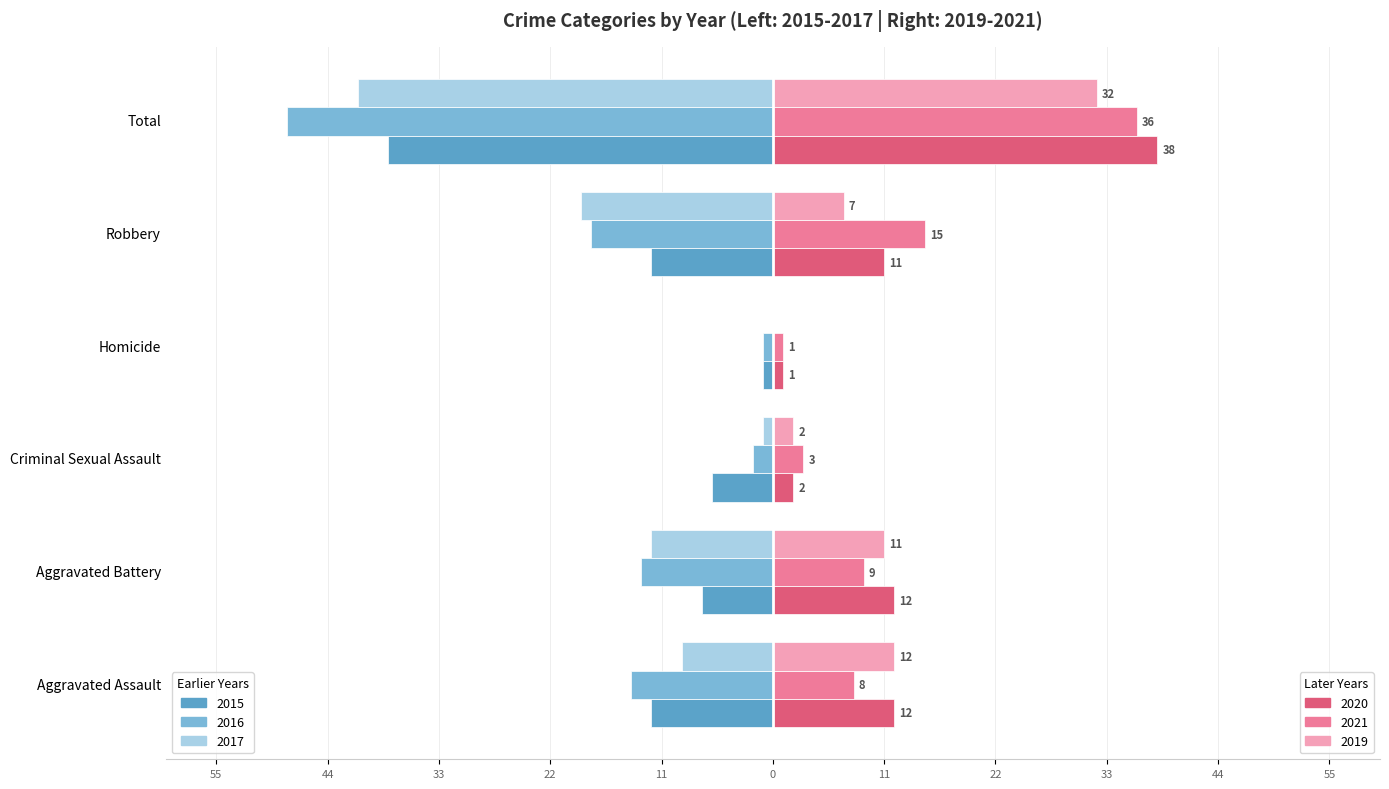

What position from the left is Aggravated Assault?

1